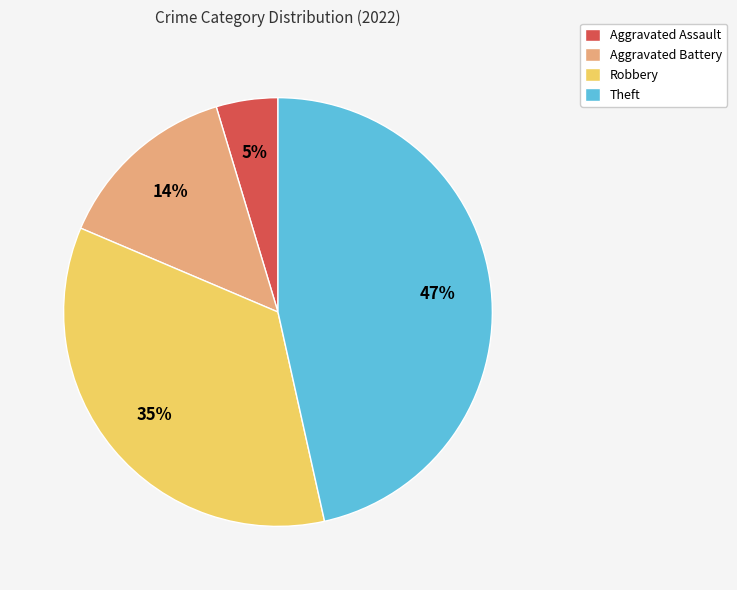

Combined, do Aggravated Battery and Theft account for over 50%?

Yes